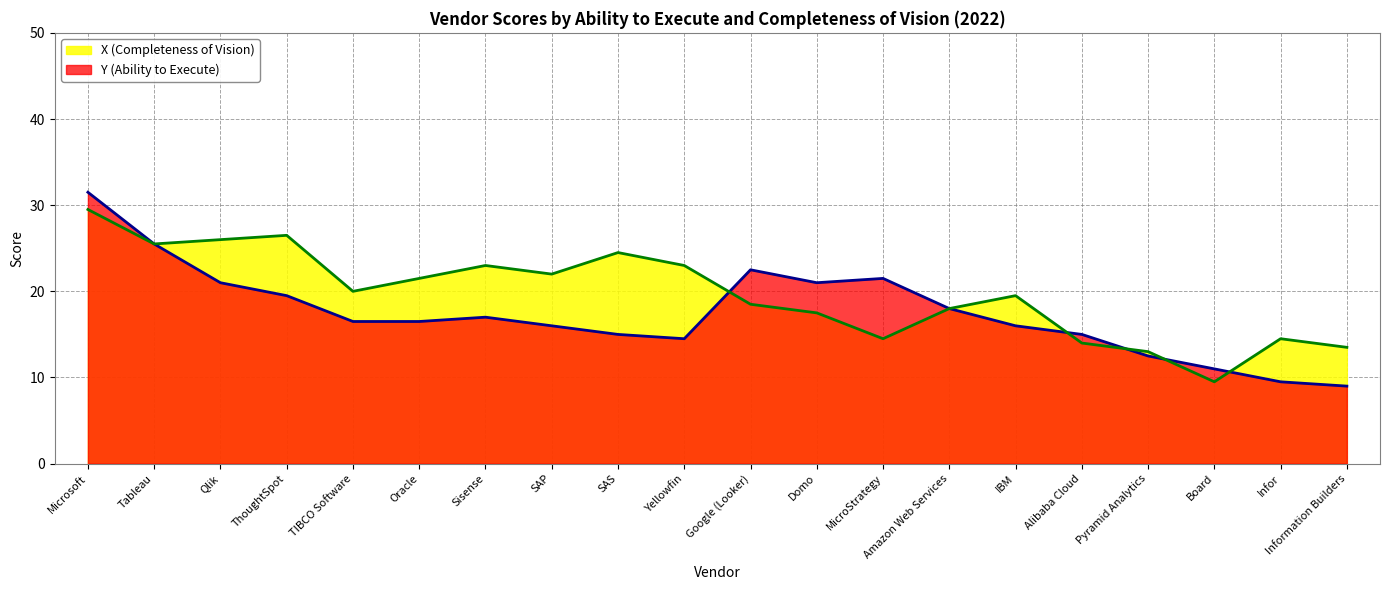

What is the value of the X (Completeness of Vision) point at the 7th from the left?

23.0